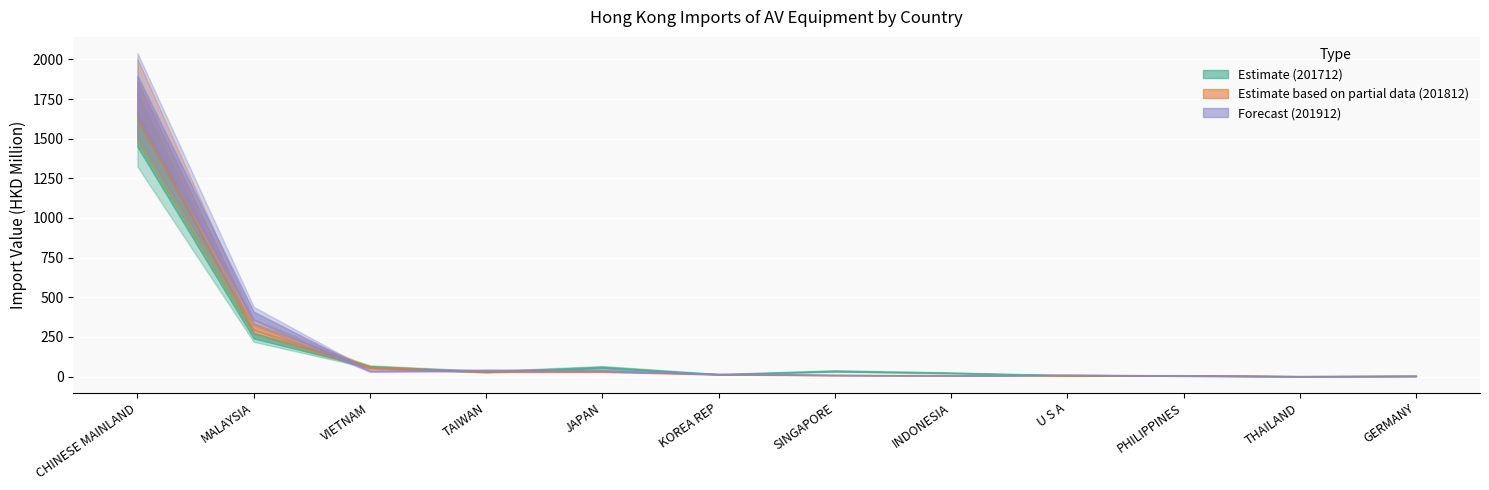

Count the number of categories in the chart.

12